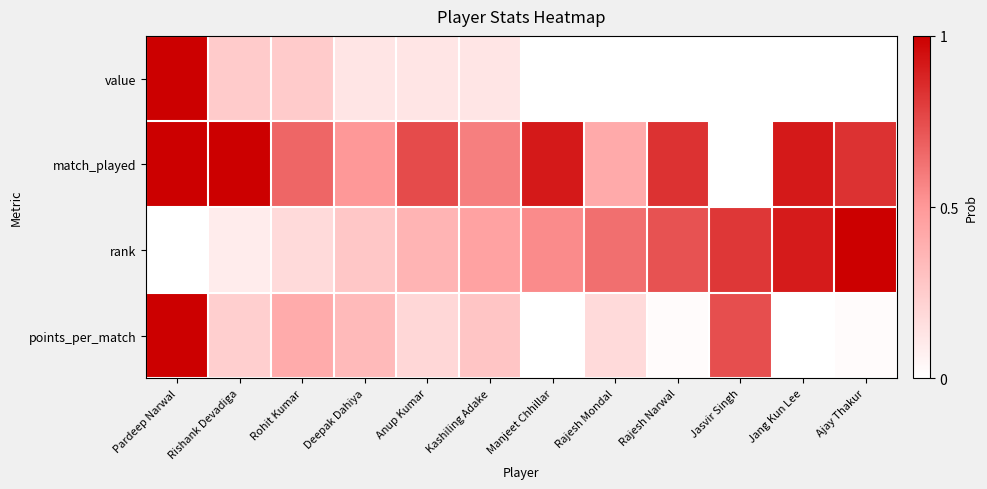

Reading left to right, extract all data points from this chart.

value: Pardeep Narwal=1.0	Rishank Devadiga=0.2	Rohit Kumar=0.2	Deepak Dahiya=0.1	Anup Kumar=0.1	Kashiling Adake=0.1	Manjeet Chhillar=0.0	Rajesh Mondal=0.0	Rajesh Narwal=0.0	Jasvir Singh=0.0	Jang Kun Lee=0.0	Ajay Thakur=0.0
match_played: Pardeep Narwal=1.0	Rishank Devadiga=1.0	Rohit Kumar=0.7	Deepak Dahiya=0.5	Anup Kumar=0.8	Kashiling Adake=0.6	Manjeet Chhillar=0.9	Rajesh Mondal=0.4	Rajesh Narwal=0.8	Jasvir Singh=0.0	Jang Kun Lee=0.9	Ajay Thakur=0.8
rank: Pardeep Narwal=0.0	Rishank Devadiga=0.1	Rohit Kumar=0.2	Deepak Dahiya=0.3	Anup Kumar=0.4	Kashiling Adake=0.5	Manjeet Chhillar=0.5	Rajesh Mondal=0.6	Rajesh Narwal=0.7	Jasvir Singh=0.8	Jang Kun Lee=0.9	Ajay Thakur=1.0
points_per_match: Pardeep Narwal=1.0	Rishank Devadiga=0.2	Rohit Kumar=0.4	Deepak Dahiya=0.3	Anup Kumar=0.2	Kashiling Adake=0.3	Manjeet Chhillar=0.0	Rajesh Mondal=0.2	Rajesh Narwal=0.0	Jasvir Singh=0.7	Jang Kun Lee=0.0	Ajay Thakur=0.0